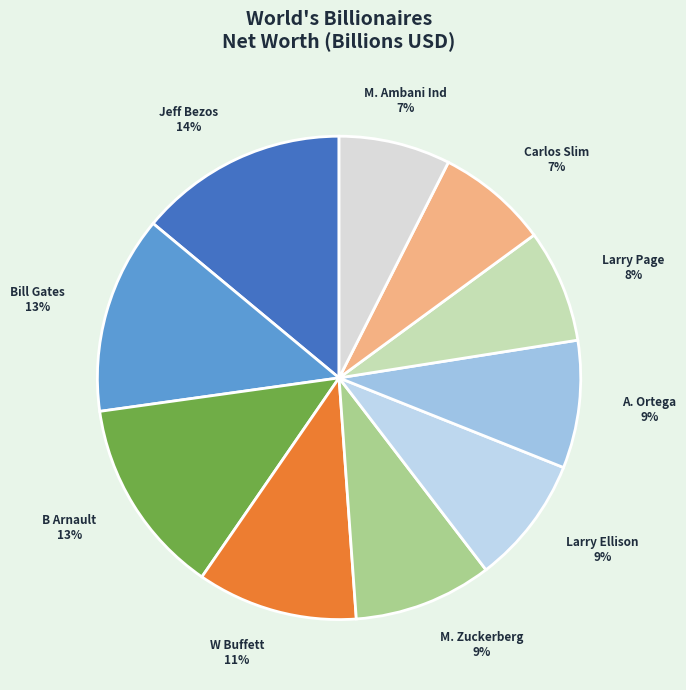

Do Larry Page and Bill Gates together represent more than half of the pie?

No